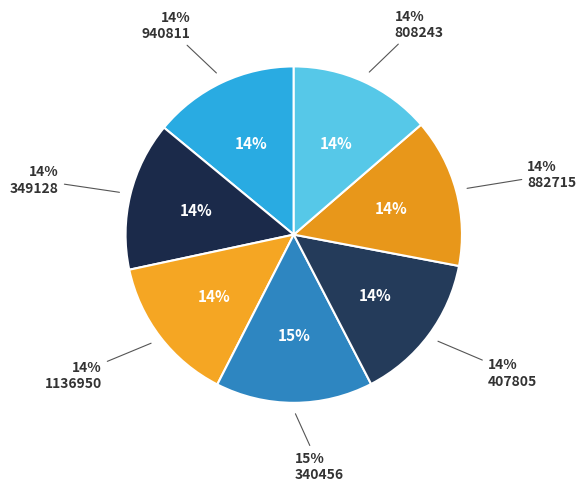

Does 1136950 represent more than half of the total?

No